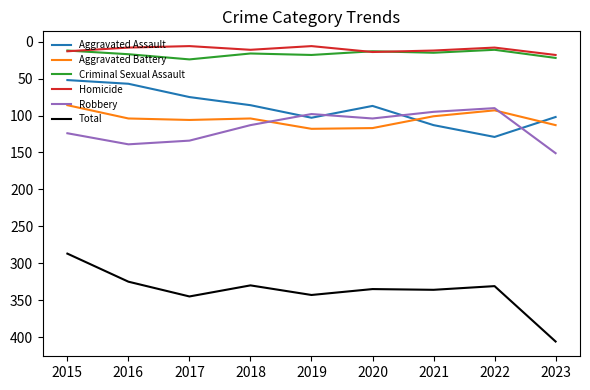

What is the lowest value of the Total series?

287